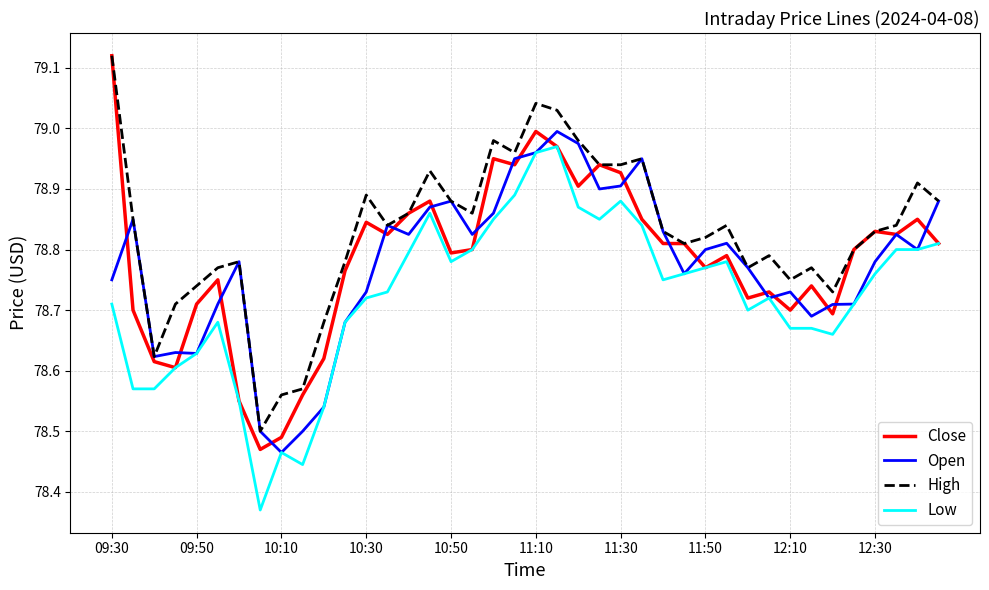

Which series has the widest spread of values?

Close